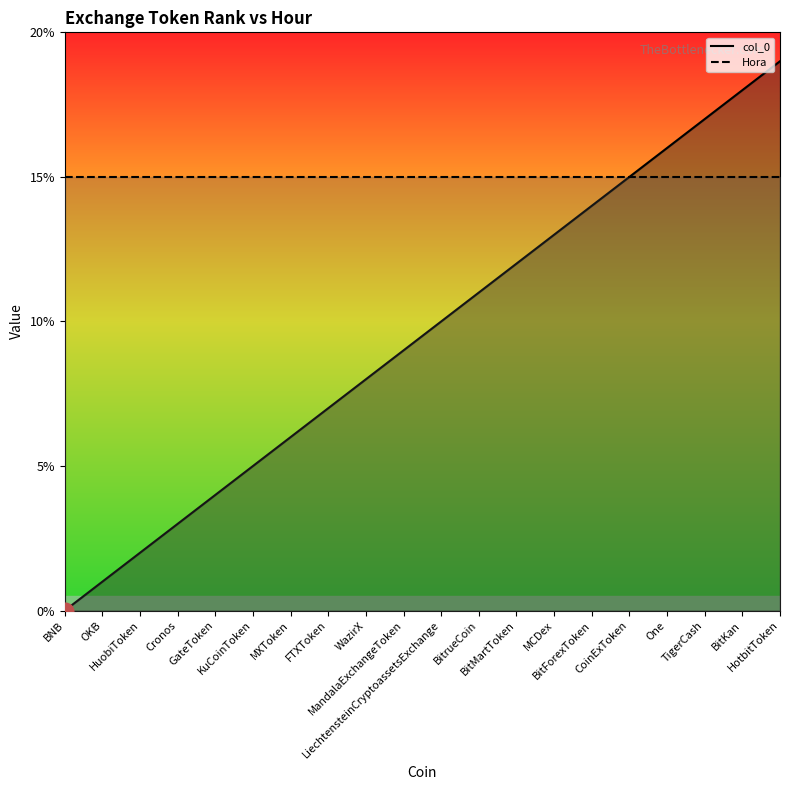

The col_0 series shows 8 at KuCoinToken. True or false?

False